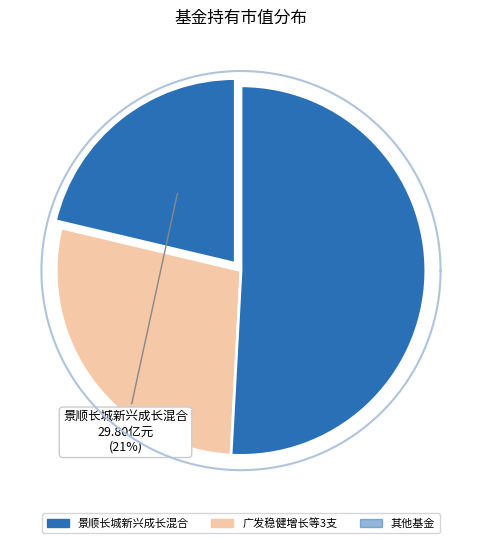

Is it true that 易方达创业板ETF is 1% of the pie?

False